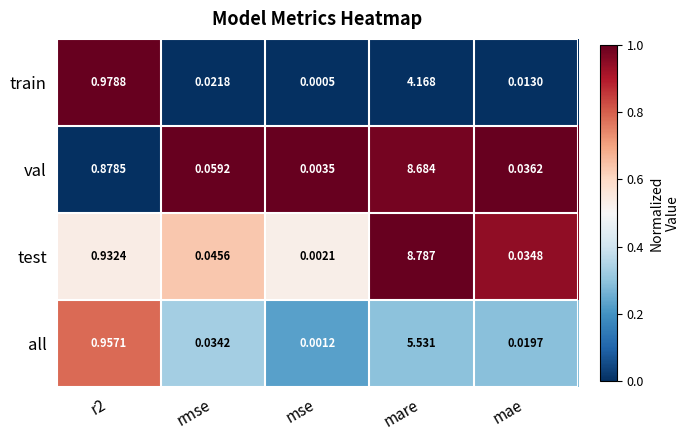

Which series has the largest range (max minus min)?

test